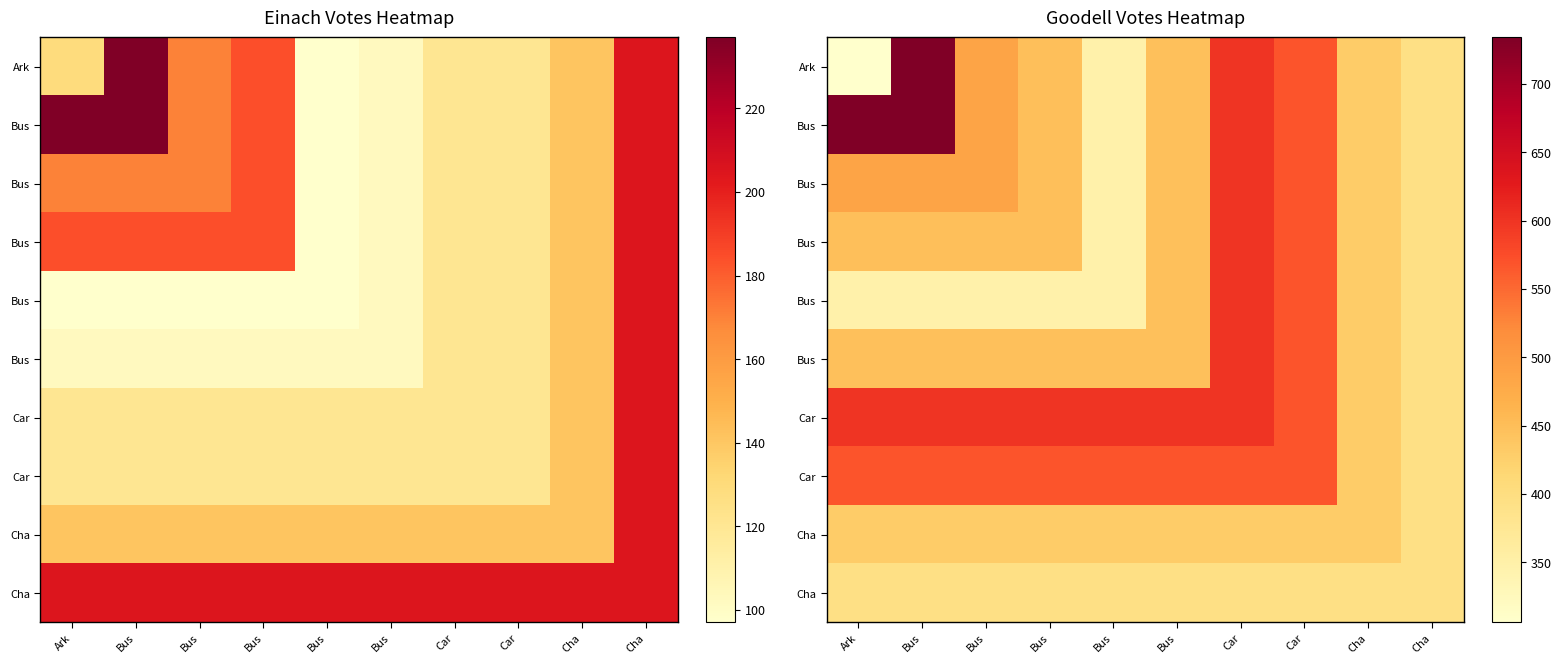

At which category does the chart reach its peak across all series?

Bus